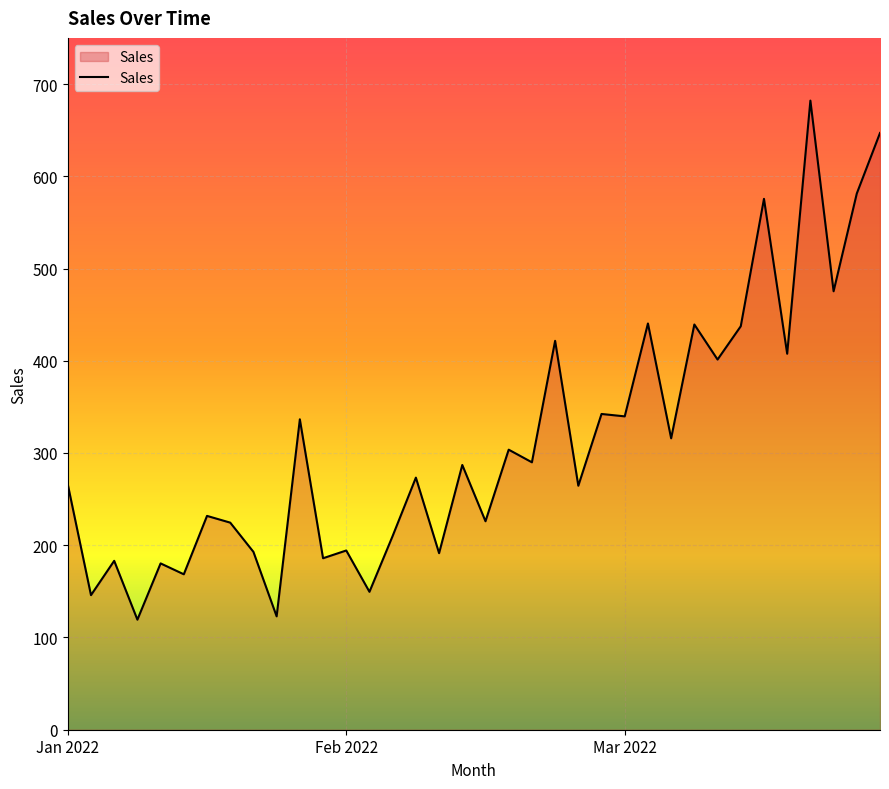

What is the difference between the maximum and minimum values?

562.7